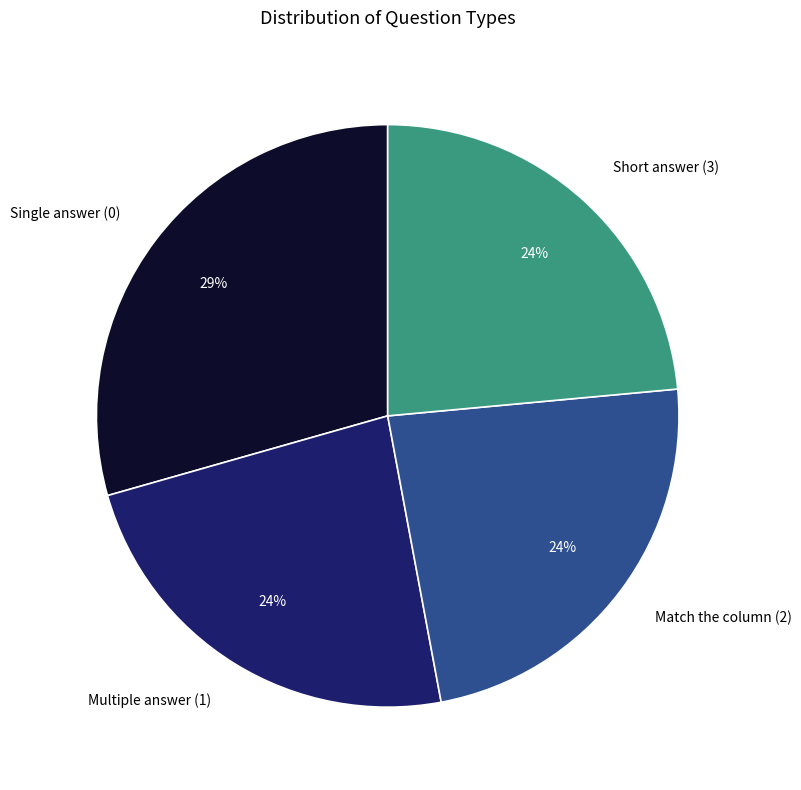

To the nearest percent, what percentage of the pie is Match the column (2)?

24%